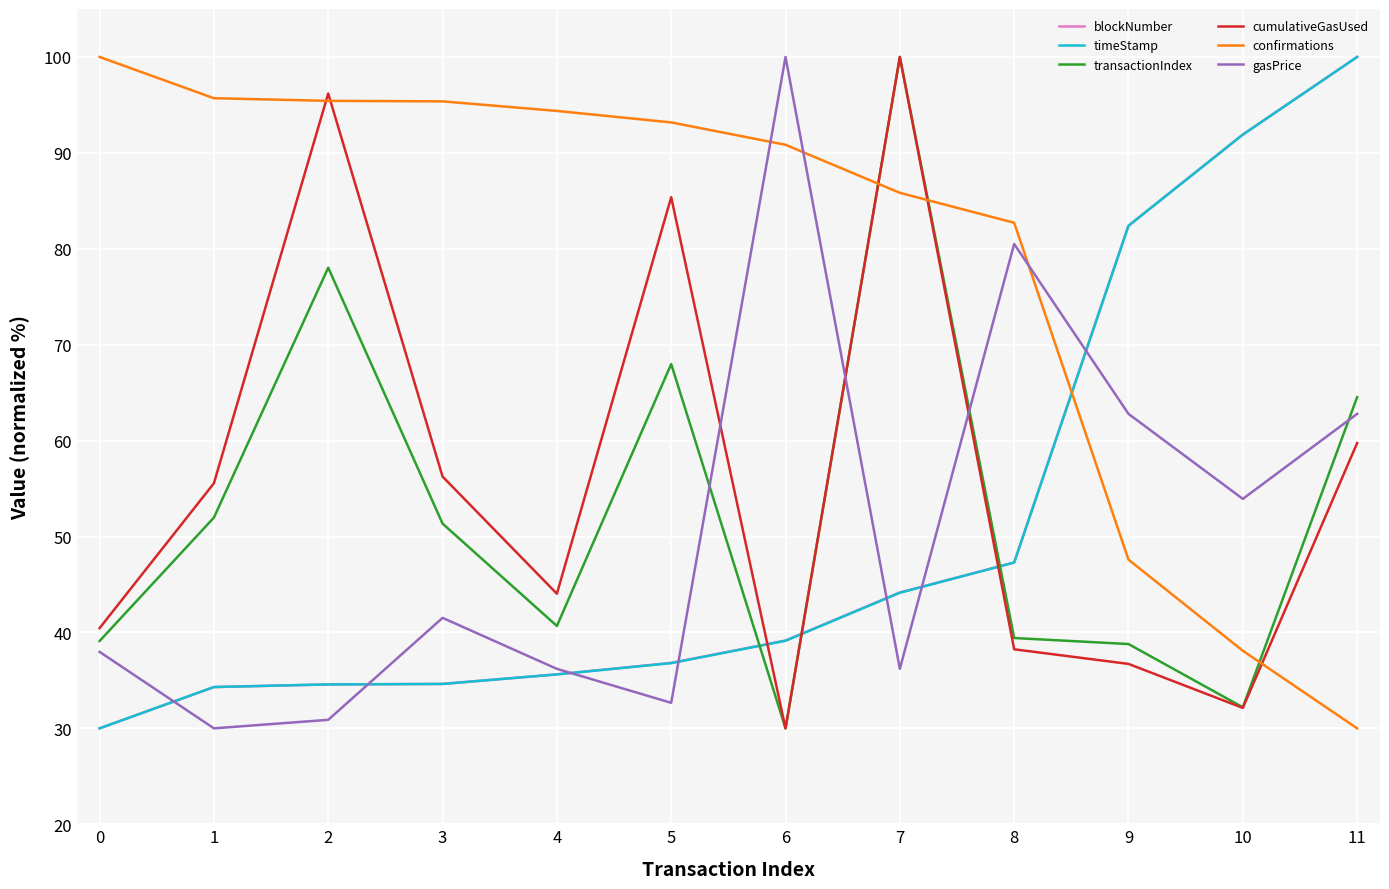

What is the total value across all series at 11?

417.1